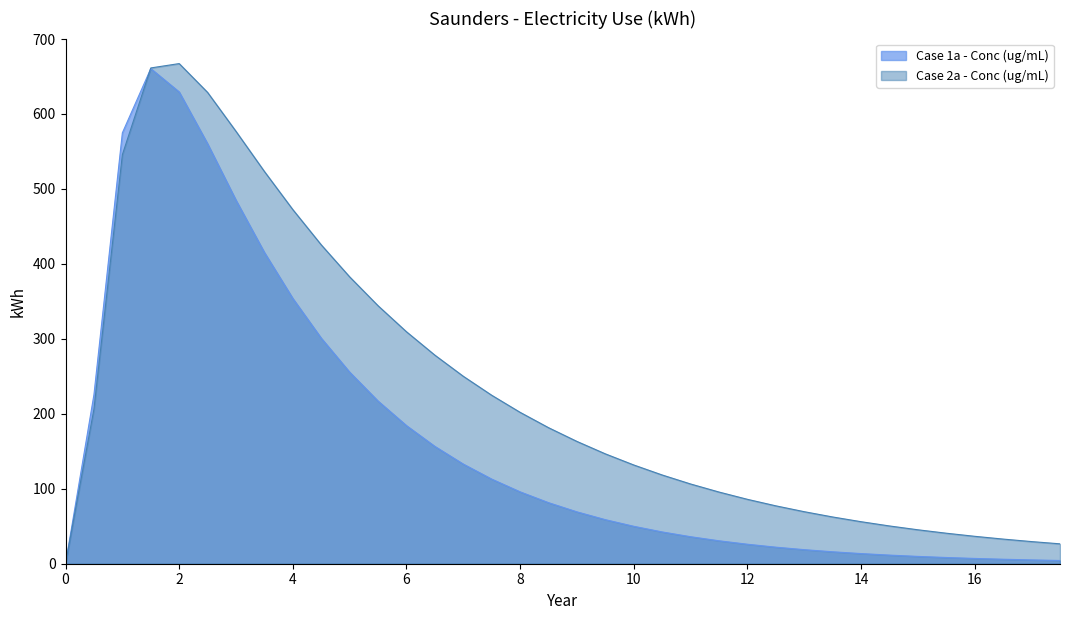

List the labels in order of value, largest first.

1.5, 2.0, 1.0, 2.5, 3.0, 3.5, 4.0, 4.5, 5.0, 0.5, 5.5, 6.0, 6.5, 7.0, 7.5, 8.0, 8.5, 9.0, 9.5, 10.0, 10.5, 11.0, 11.5, 12.0, 12.5, 13.0, 13.5, 14.0, 14.5, 15.0, 15.5, 16.0, 16.5, 17.0, 17.5, 0.0